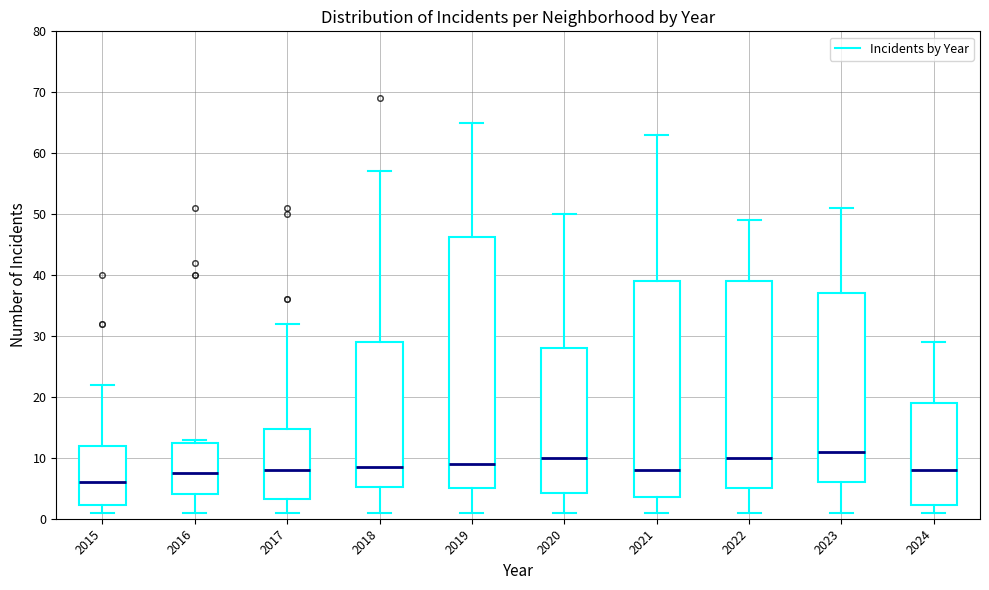

Which box has the highest median line?

2023